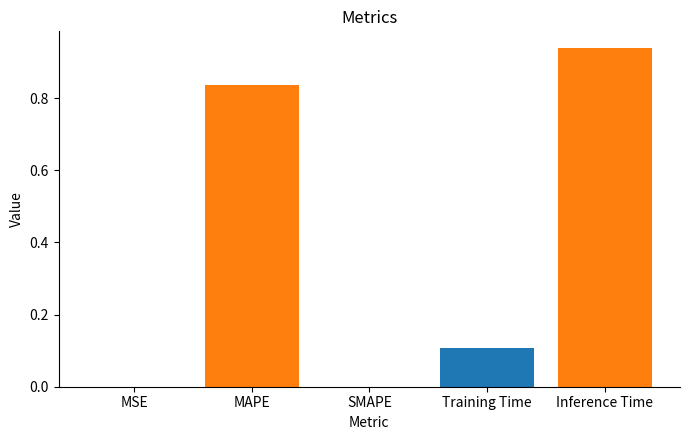

The chart shows a value of 0.0 at MSE. True or false?

True